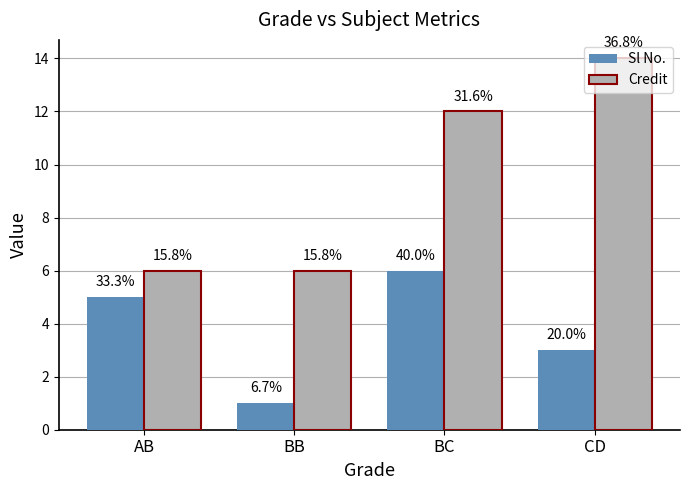

Count the Sl No. values in the range 3 to 6.

3